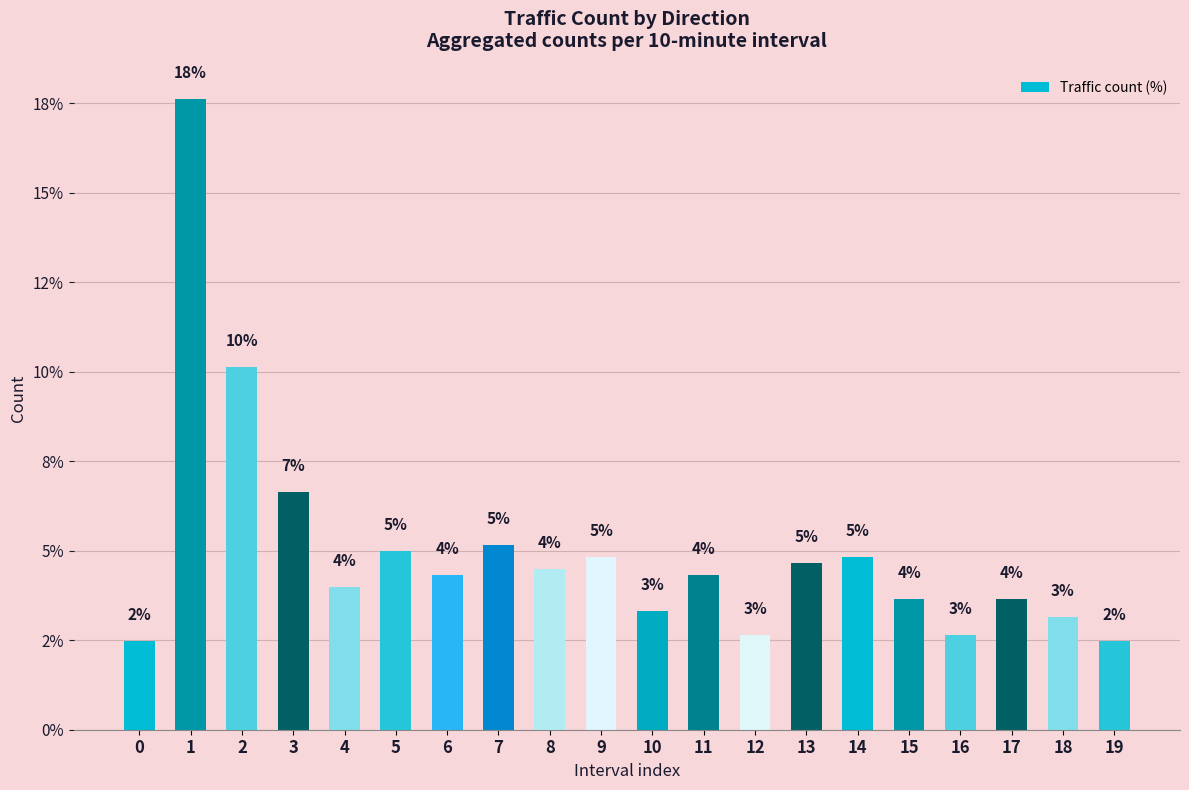

Between 0 and 17, which is larger?

17